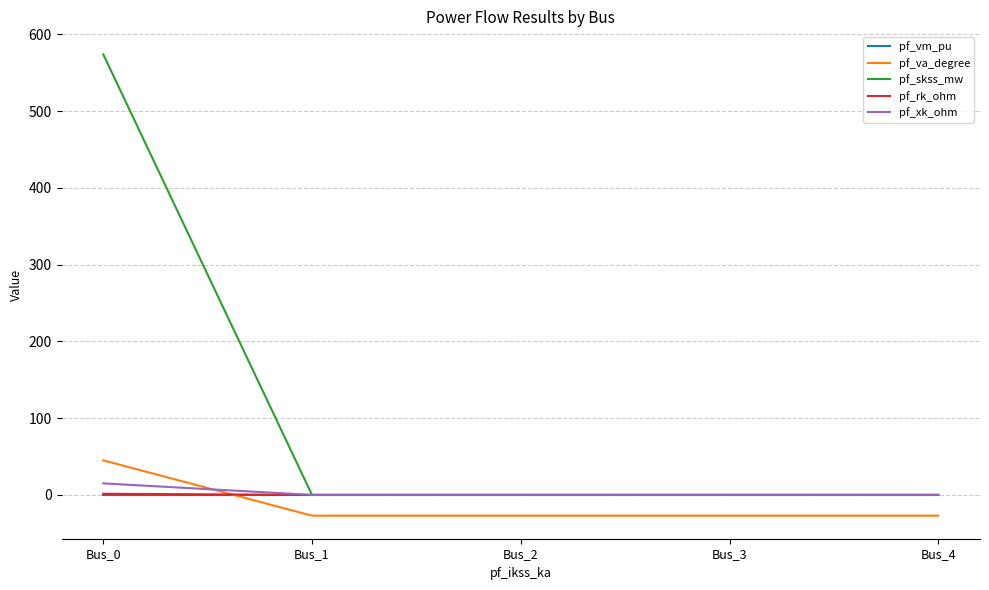

What are all the series names shown in the legend?

pf_vm_pu, pf_va_degree, pf_skss_mw, pf_rk_ohm, pf_xk_ohm